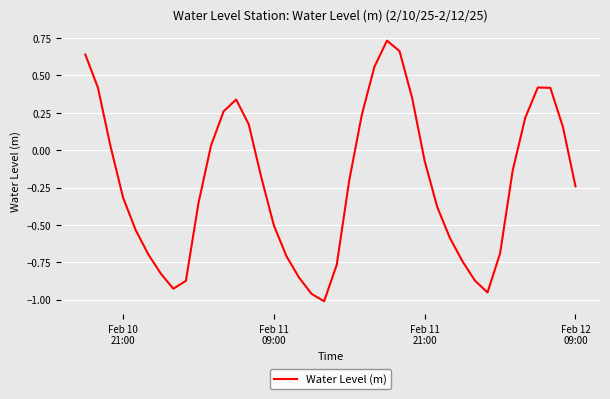

What is the difference between the maximum and minimum values?

1.7